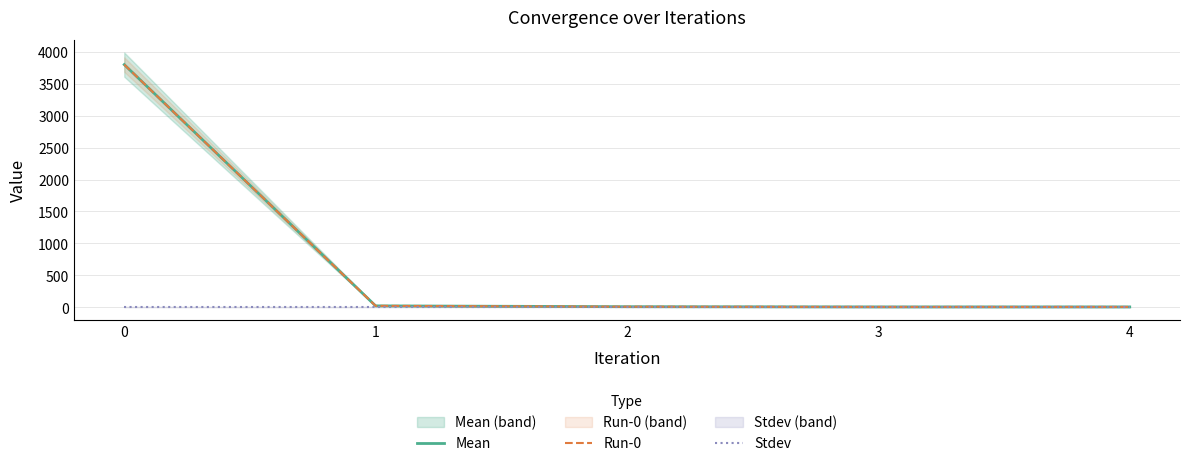

Is it true that Stdev equals 0.0 at 1?

True